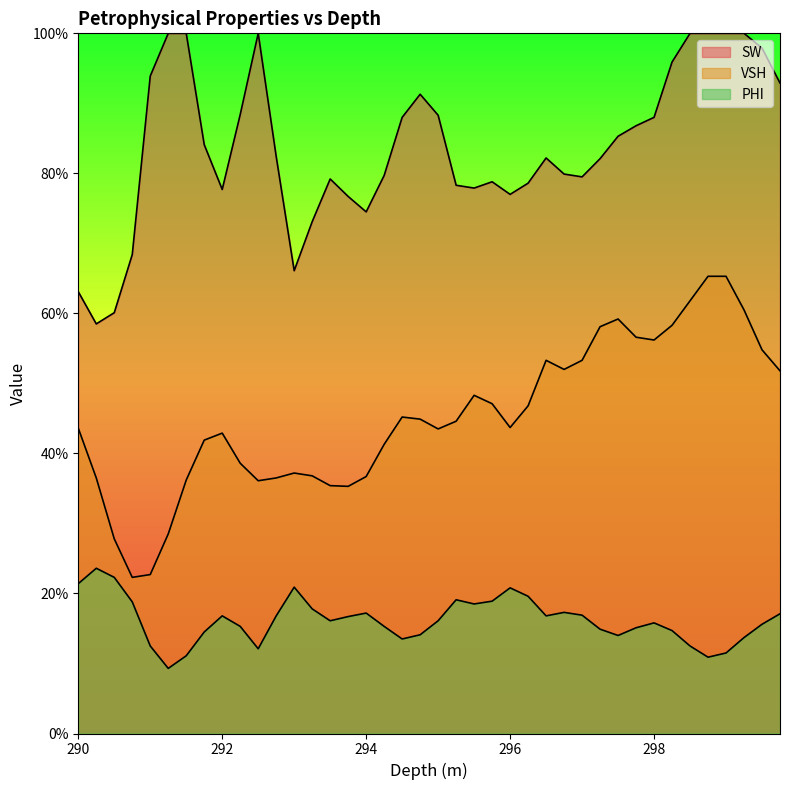

Where is VSH nearest to the value 0?

290.75